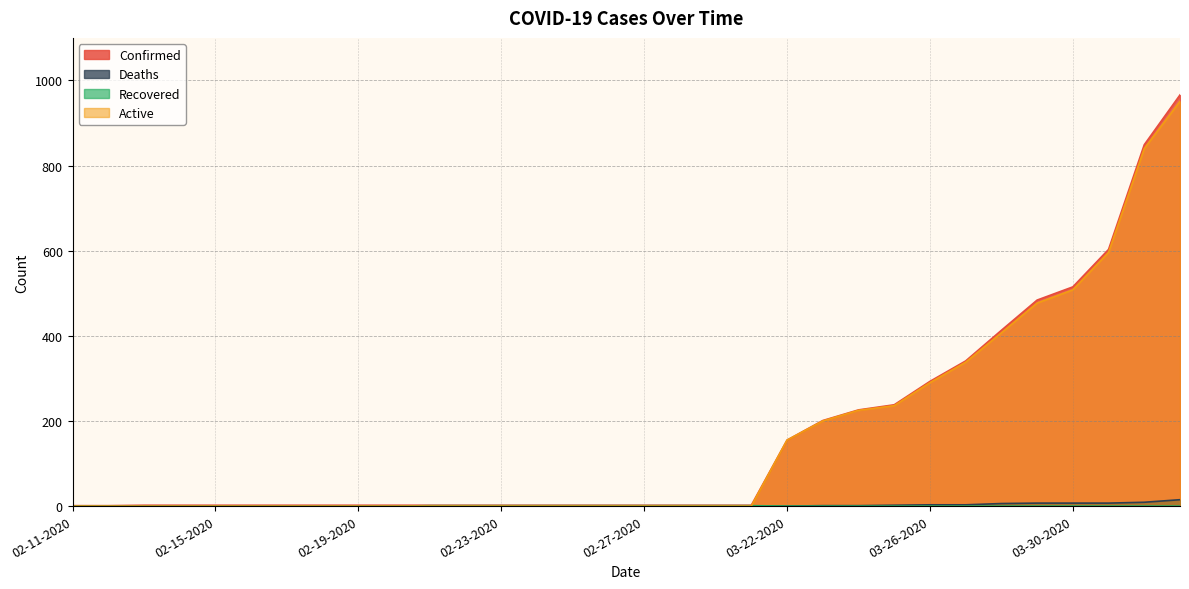

What is the difference between the maximum and second lowest values in the Recovered series?

1